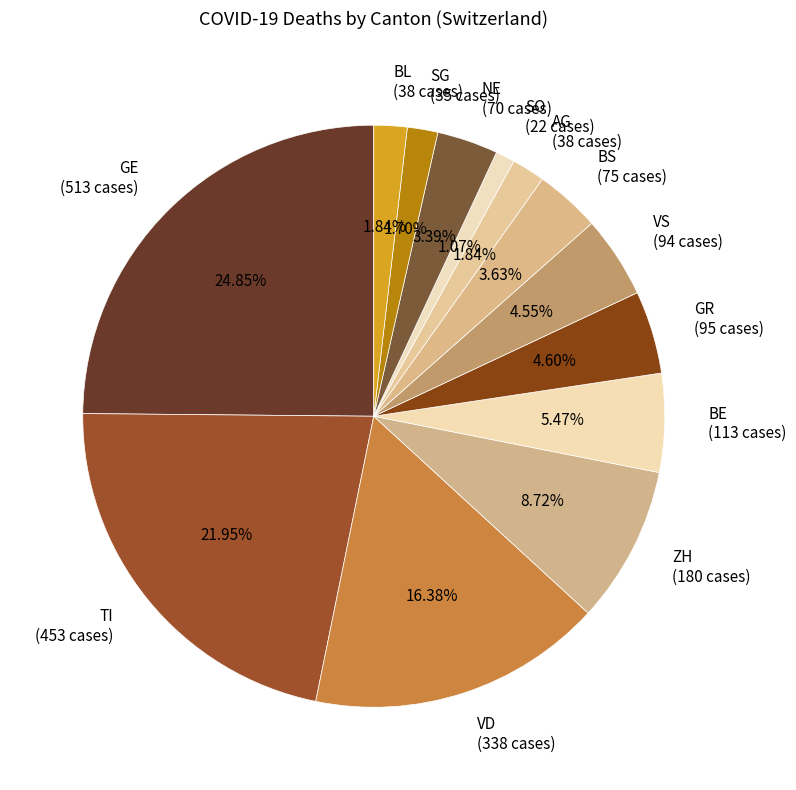

How many segments does this pie chart have?

13